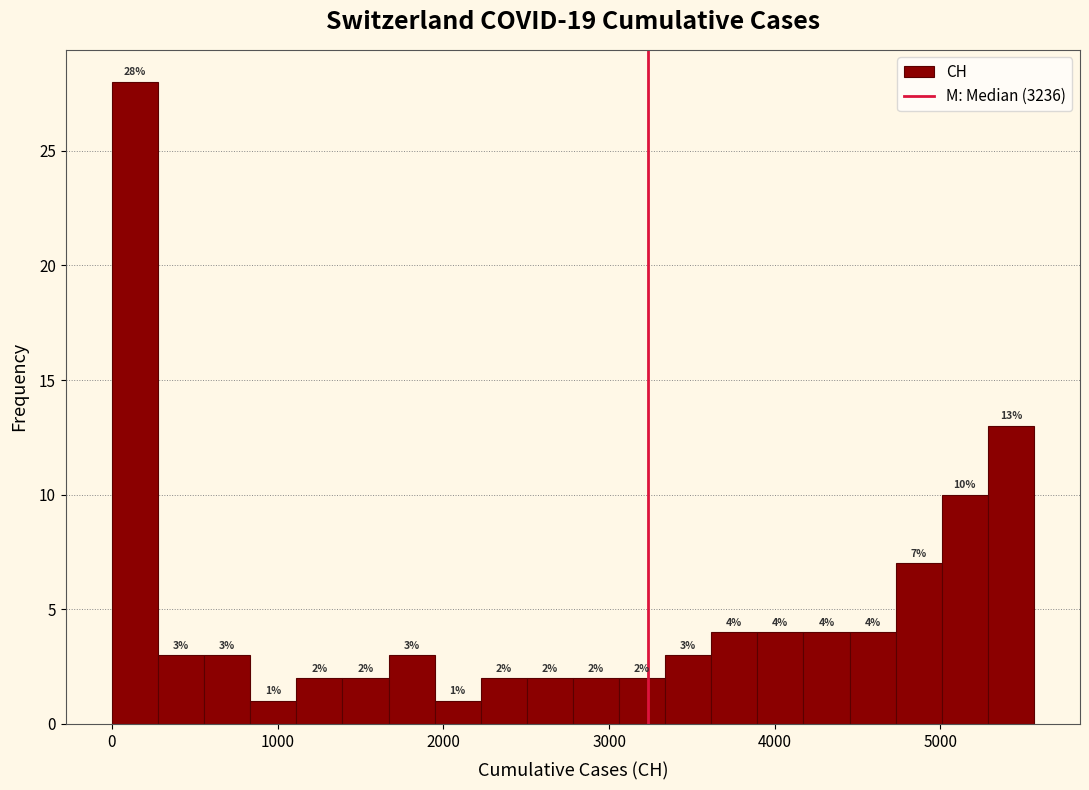

Read against the x-axis, roughly where is the centre of the tallest bar?

100